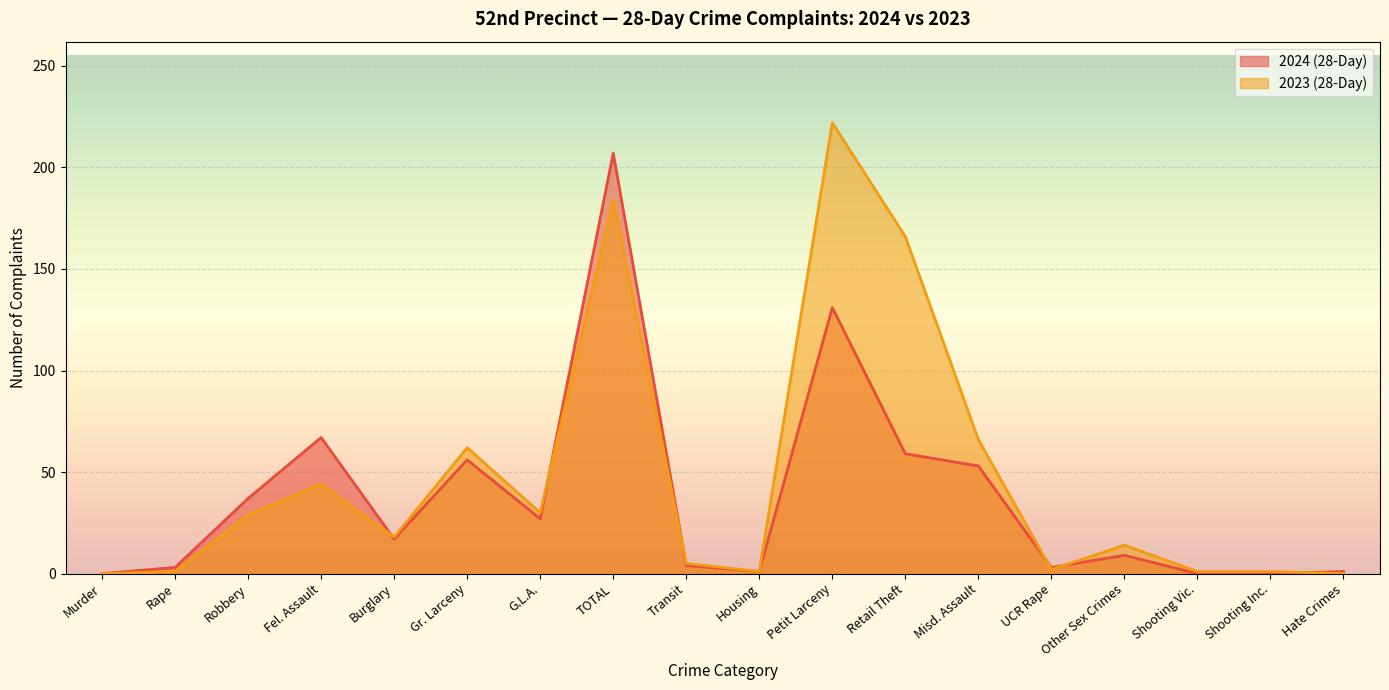

Is it true that 2024 (28-Day) equals 7 at Transit?

False